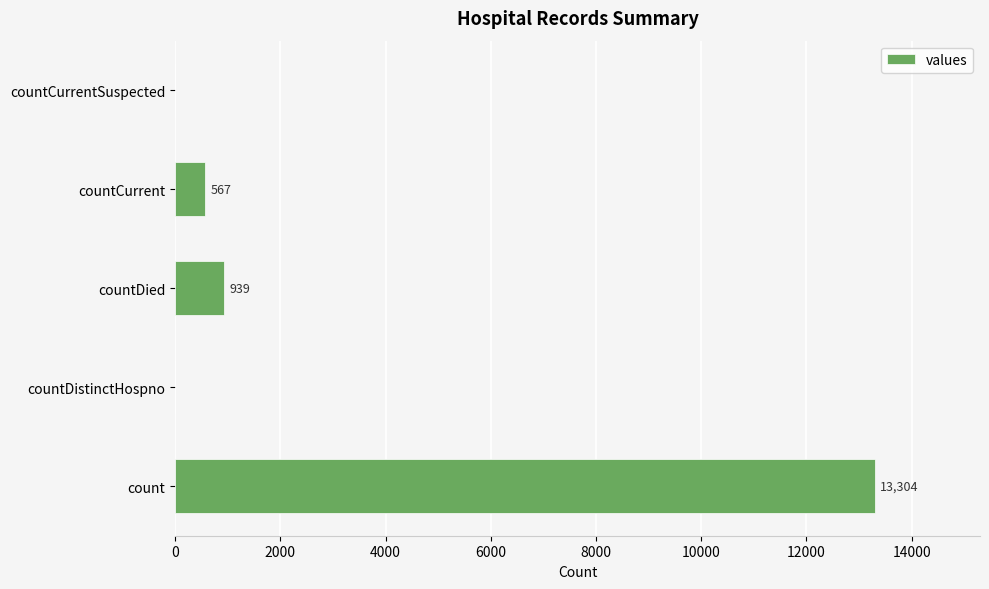

Is it true that the value at count is 13304?

True